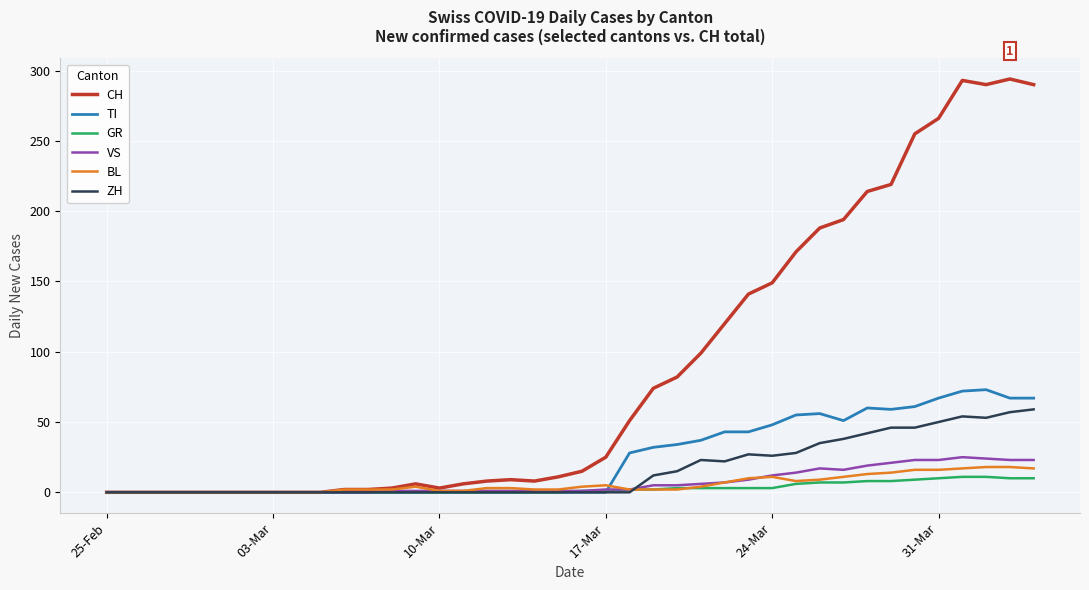

True or false: BL and ZH intersect in this chart.

True